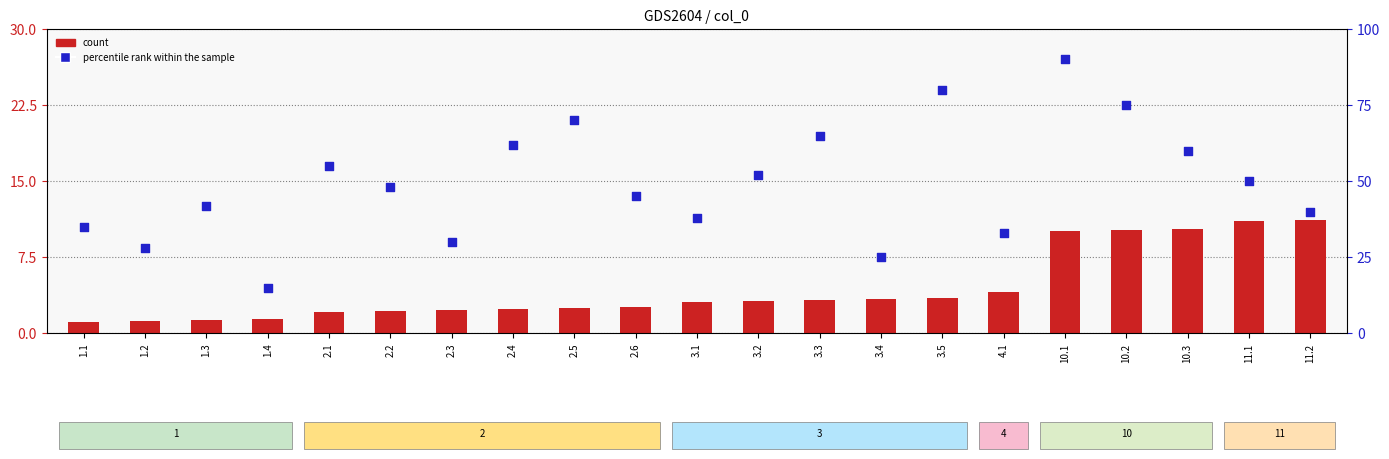

Which series has the largest total across all categories?

percentile rank within the sample